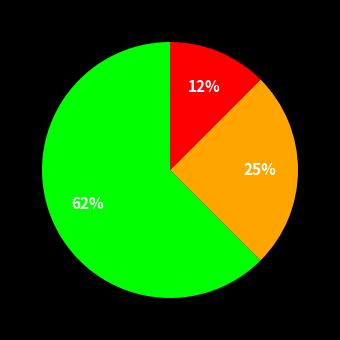

To the nearest percent, what is the average slice percentage?

33%